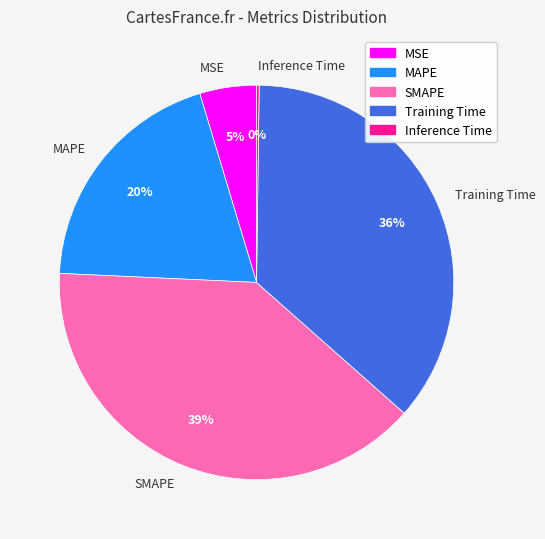

Is Training Time the majority of the pie?

No